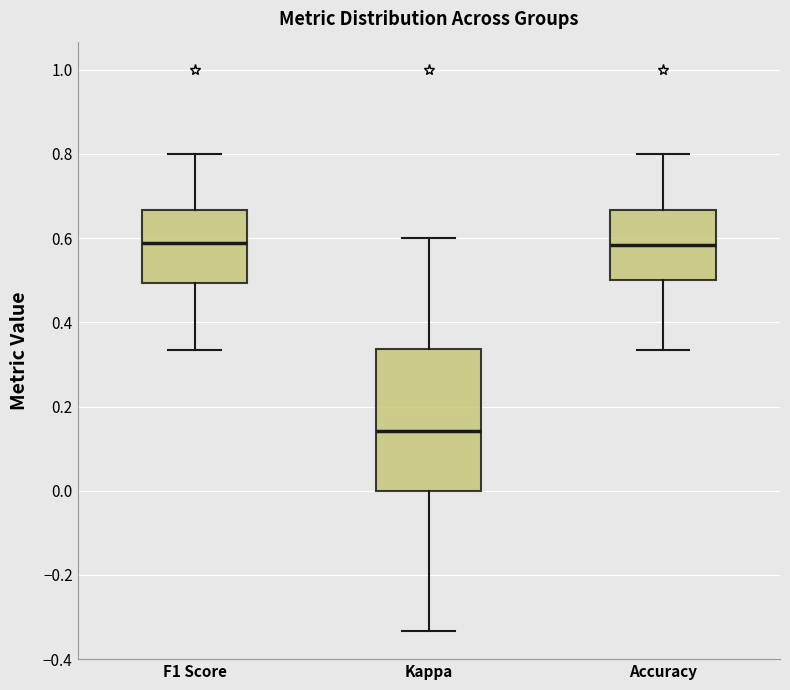

Reading left to right, transcribe this box plot: for each box, give where its median line is, the range the box spans, and where its two whiskers end, as read against the y-axis. The values are not printed on the chart, so give them approximately, as read against the axis.

F1 Score: median 0.58, box 0.50 to 0.66, whiskers 0.34 to 0.80
Kappa: median 0.14, box 0.00 to 0.34, whiskers -0.34 to 0.60
Accuracy: median 0.58, box 0.50 to 0.66, whiskers 0.34 to 0.80